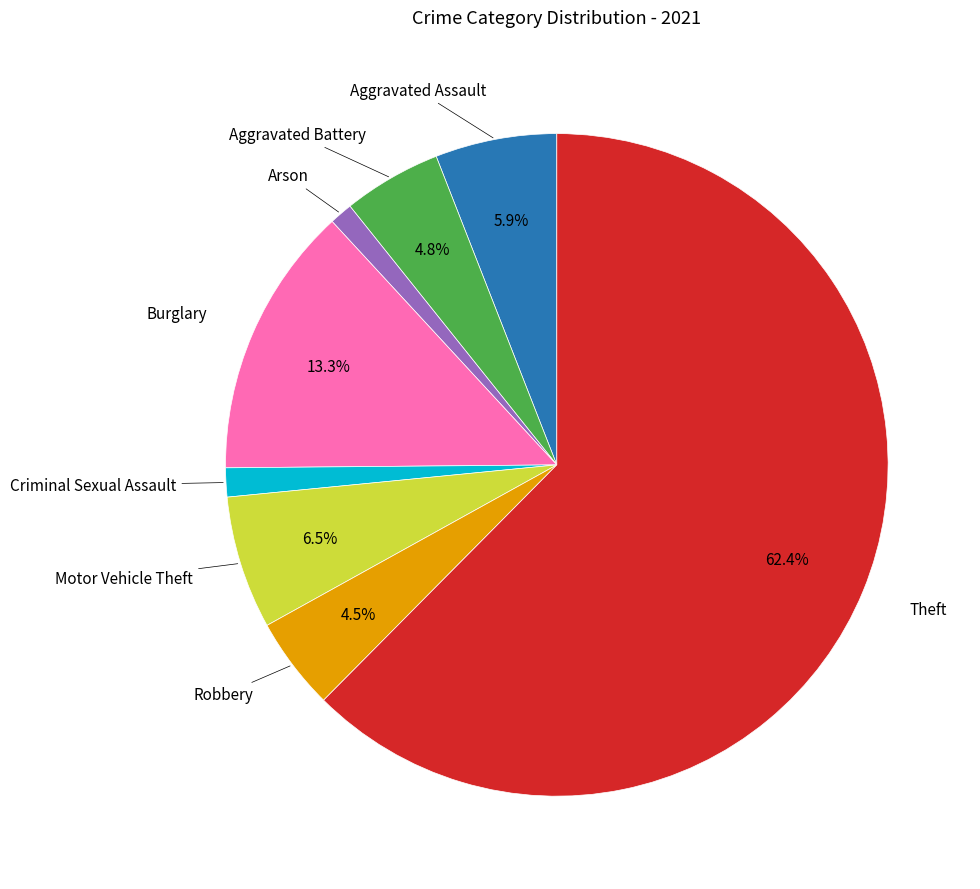

Does any single category account for the majority?

Yes